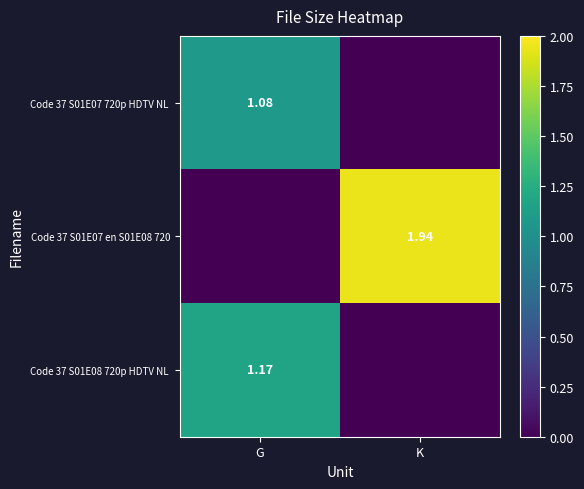

What is the total value across all series at K?

1.9